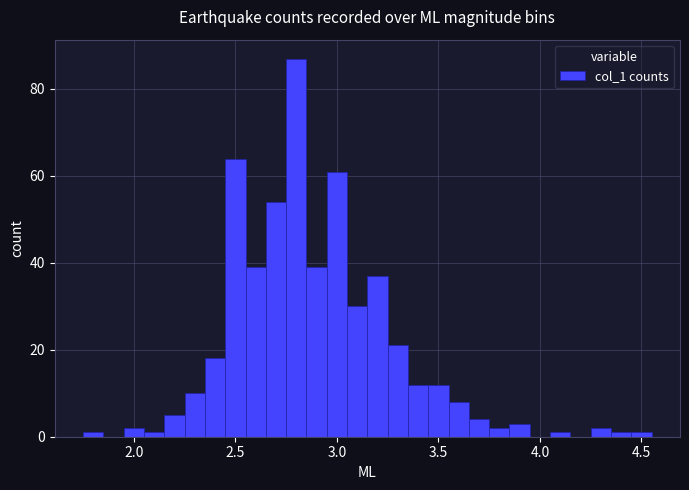

Around what value on the x-axis is the tallest bar? Give the approximate position of its centre, as read against the axis.

2.80